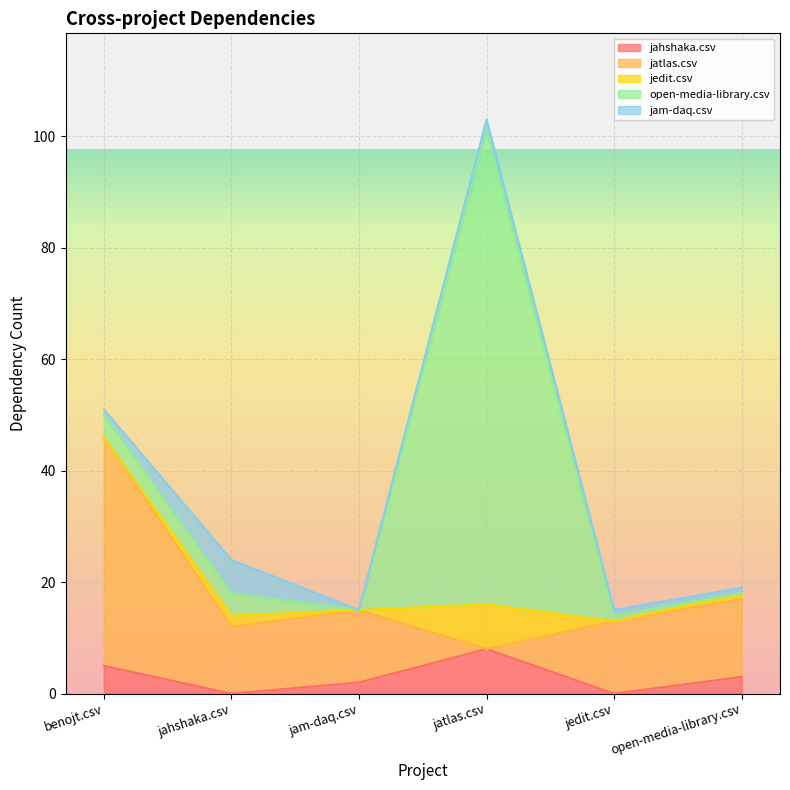

What is the label of the 1st point from the left?

benojt.csv